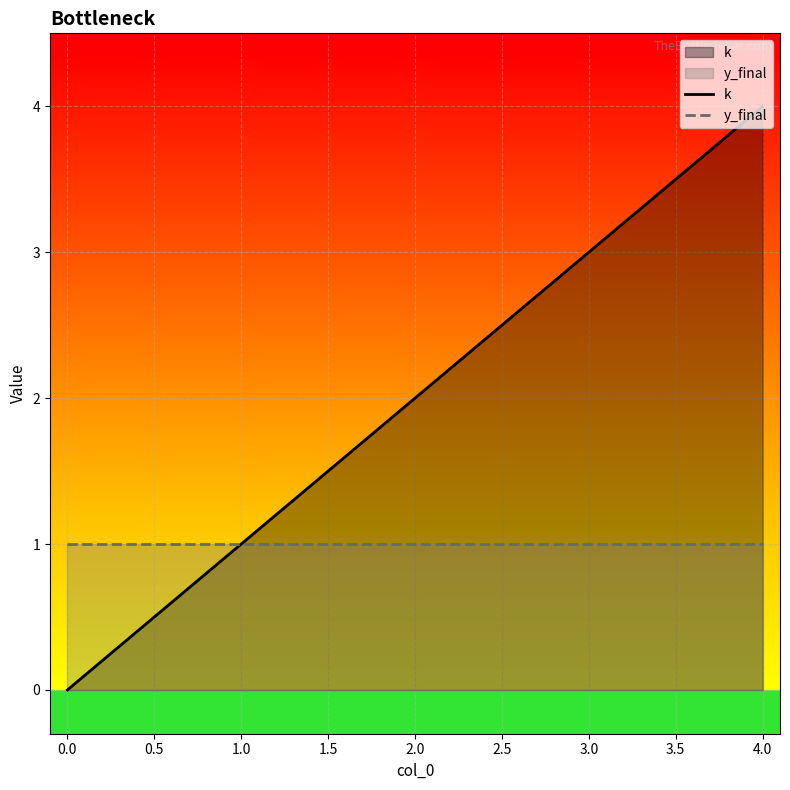

What is the total value across all series at 0.0?

1